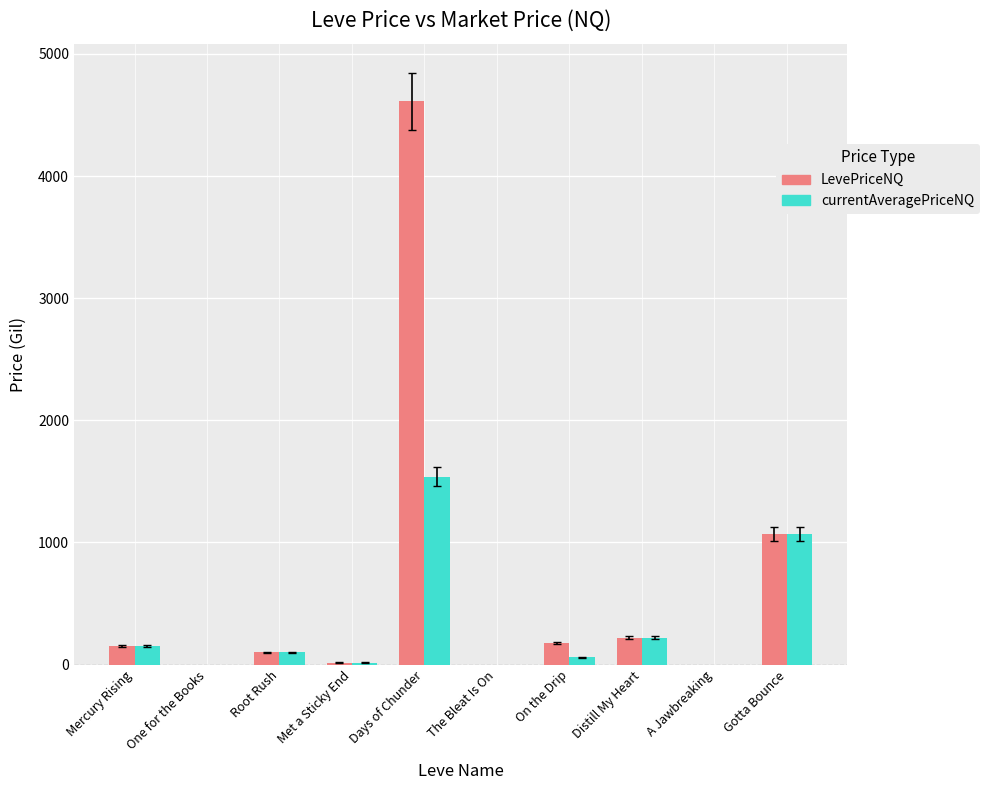

What is the sum of the LevePriceNQ values at Gotta Bounce and On the Drip?

1246.5